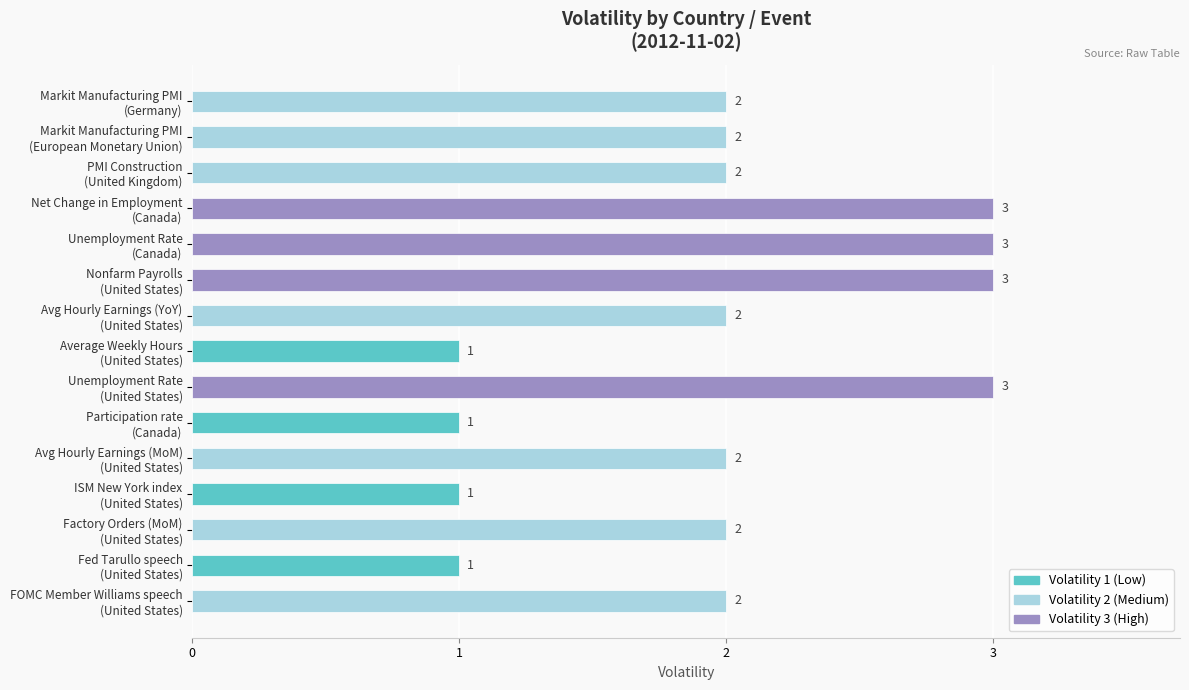

What is the difference between the second highest and second lowest values?

2